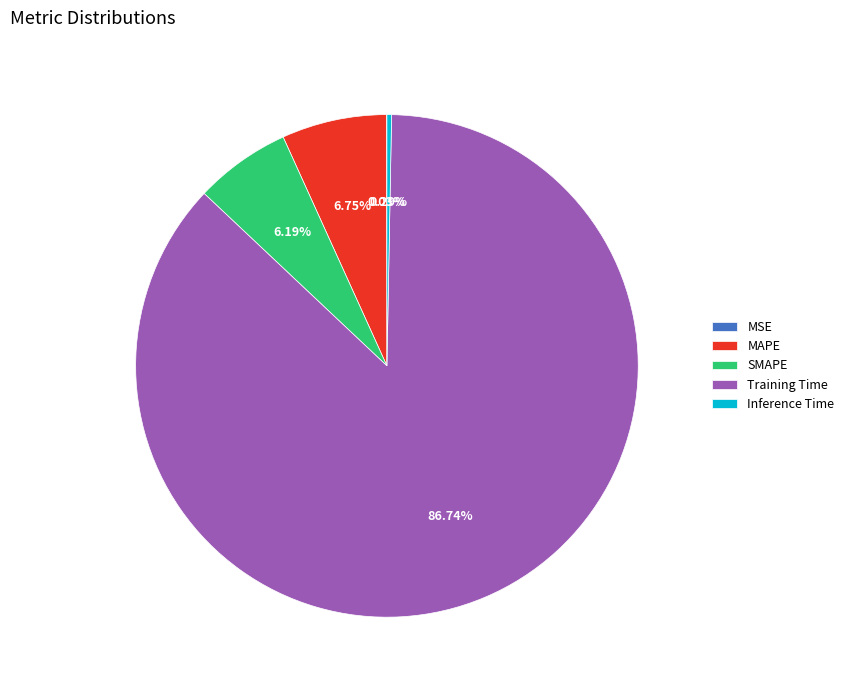

Is it true that MAPE is 7% of the pie?

True